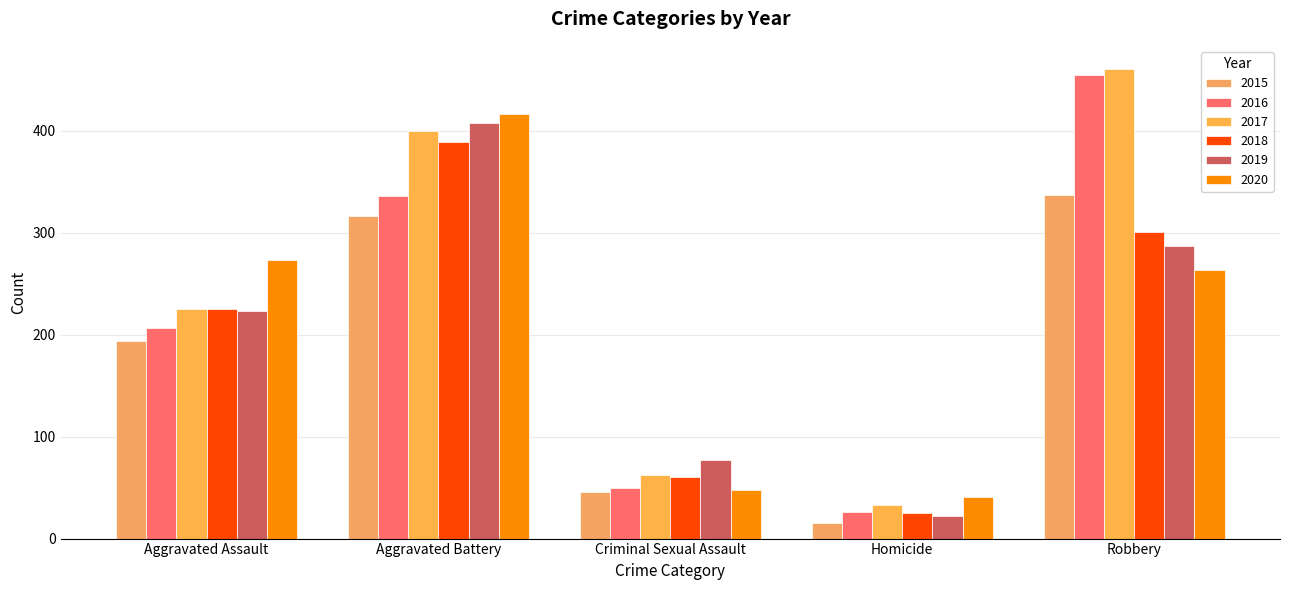

Between Aggravated Assault and Homicide, which is larger?

Aggravated Assault